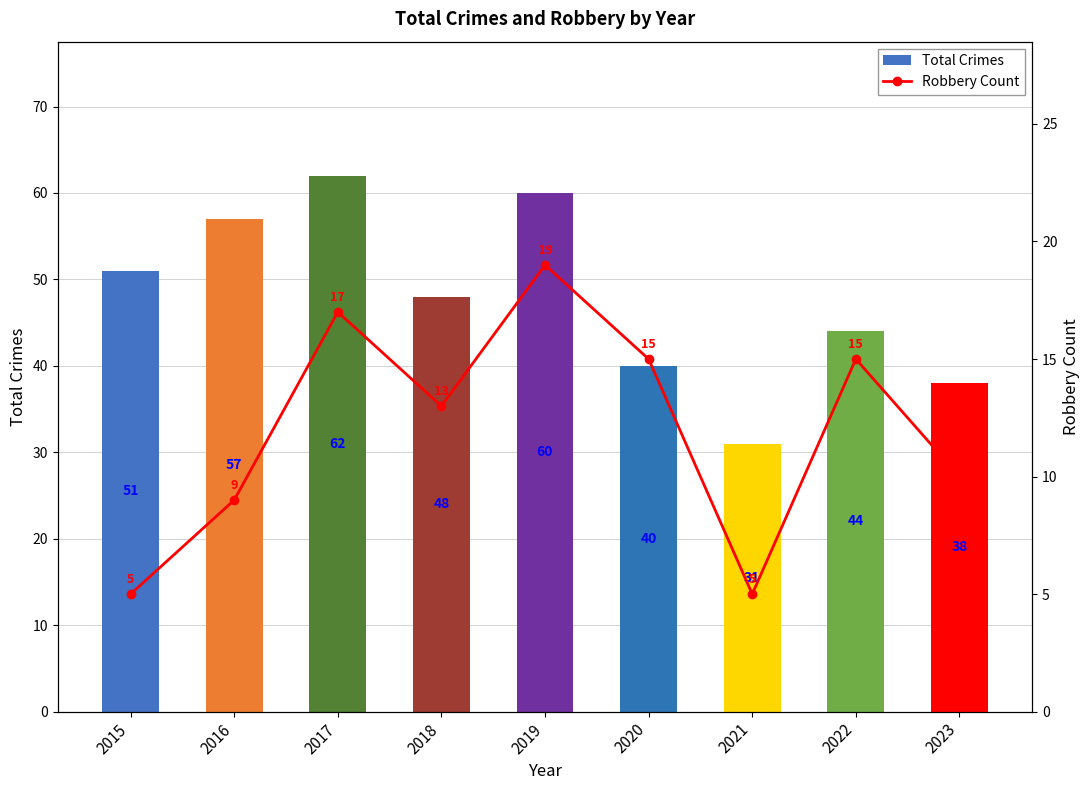

Rank the series at 2016 from highest to lowest value.

Total Crimes, Robbery Count